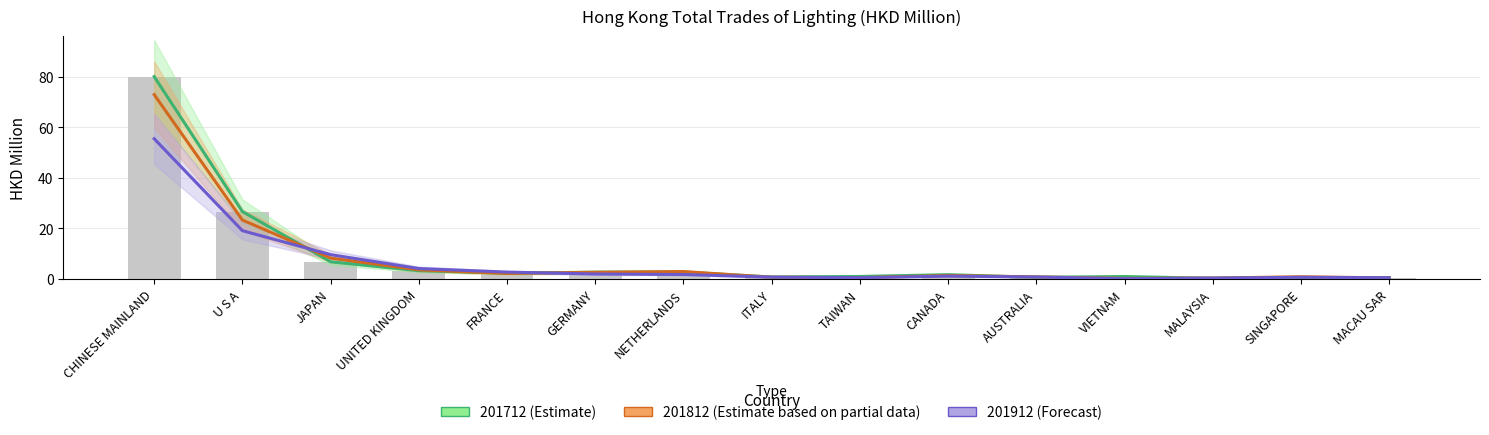

At NETHERLANDS, list the series in order from smallest to largest.

201912 (Forecast), 201712 (Estimate), 201812 (Estimate based on partial data)